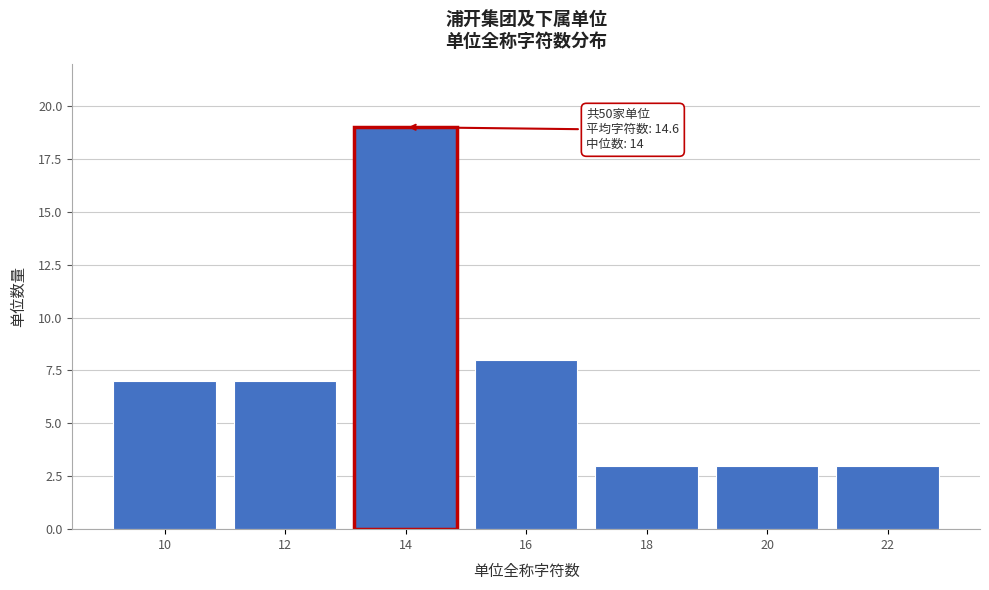

Over which range of the x-axis is the bar tallest?

13 to 15